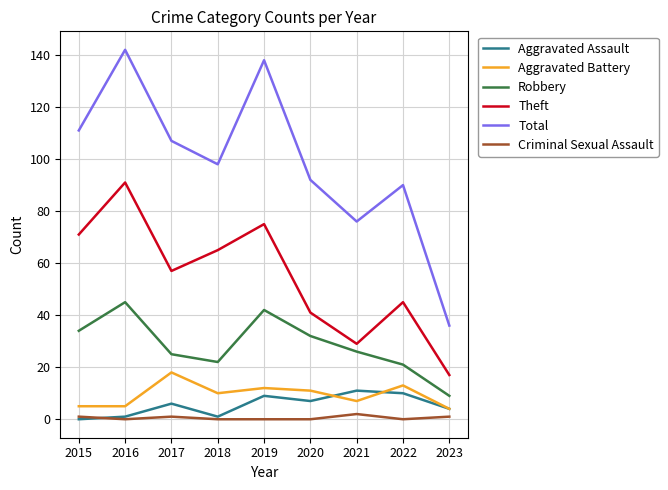

The value of Robbery at 2020 is 57. True or false?

False